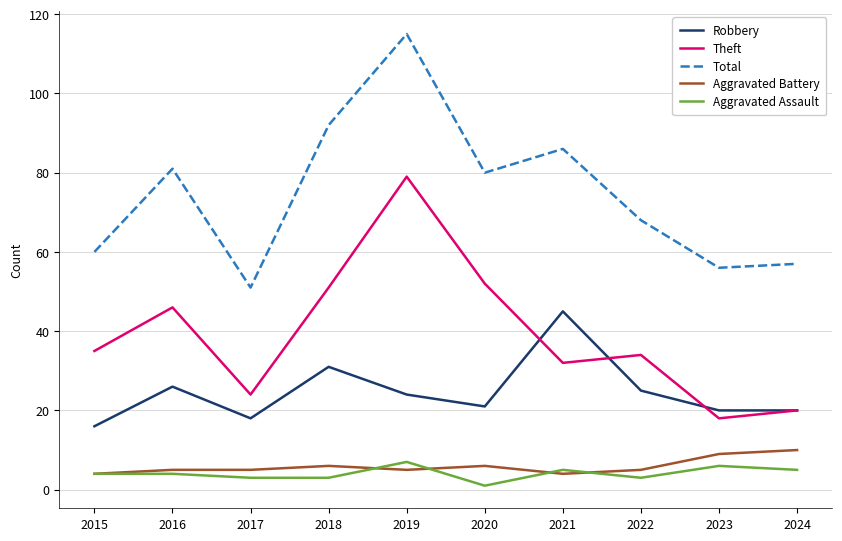

True or false: Theft and Aggravated Battery intersect in this chart.

False